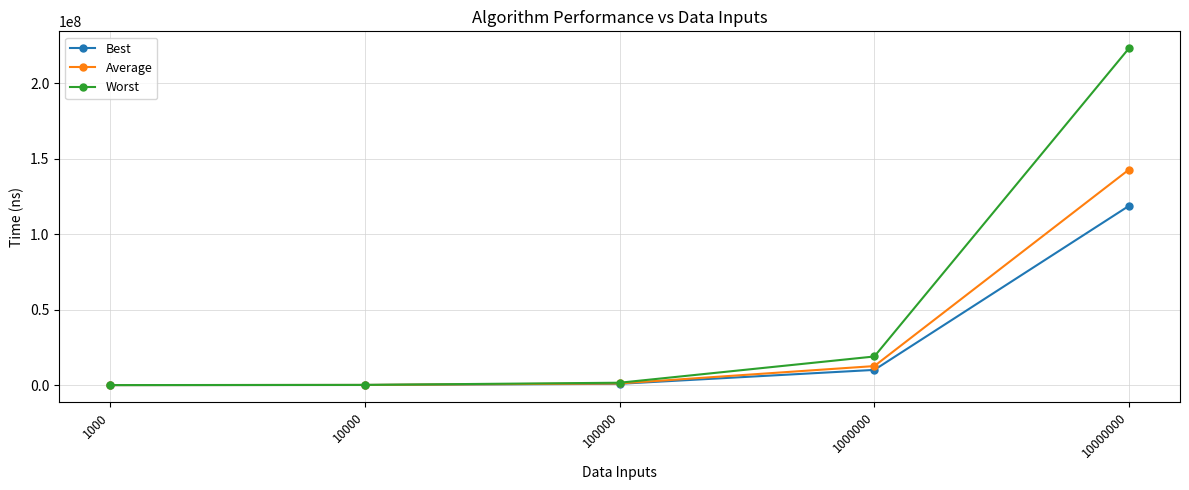

What is the total value across all series at 1000?

21315